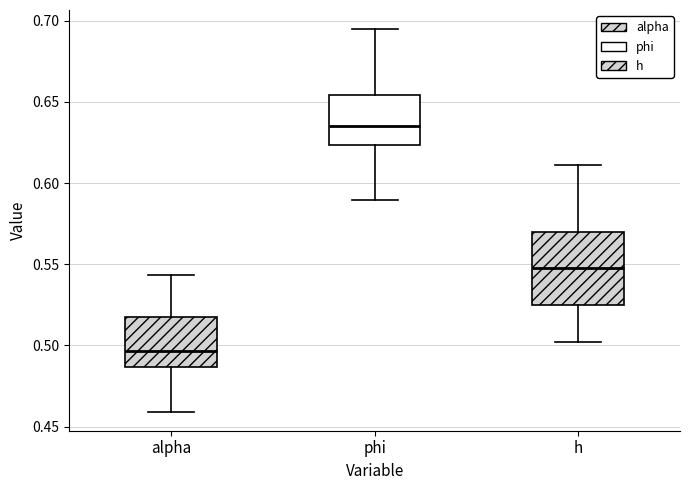

Reading left to right, read every box against the y-axis: the position of its median line, the range the box covers, and the ends of its whiskers. The values are not printed on the chart, so give them approximately, as read against the axis.

alpha: median 0.495, box 0.485 to 0.520, whiskers 0.460 to 0.545
phi: median 0.635, box 0.625 to 0.655, whiskers 0.590 to 0.695
h: median 0.550, box 0.525 to 0.570, whiskers 0.500 to 0.610